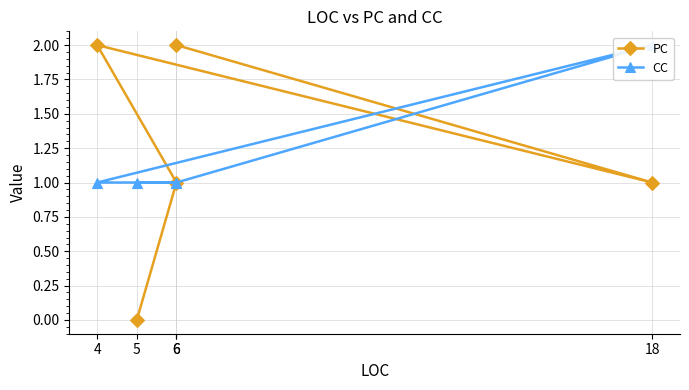

Which series has the largest range (max minus min)?

PC